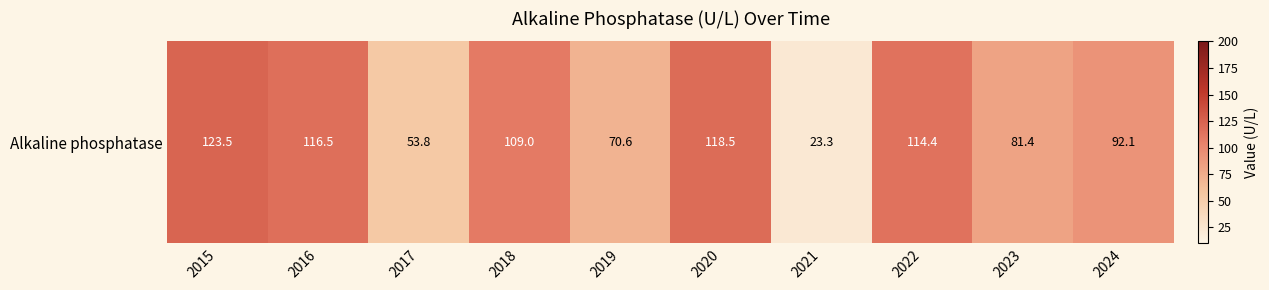

At which category does the chart reach its minimum across all series?

2021